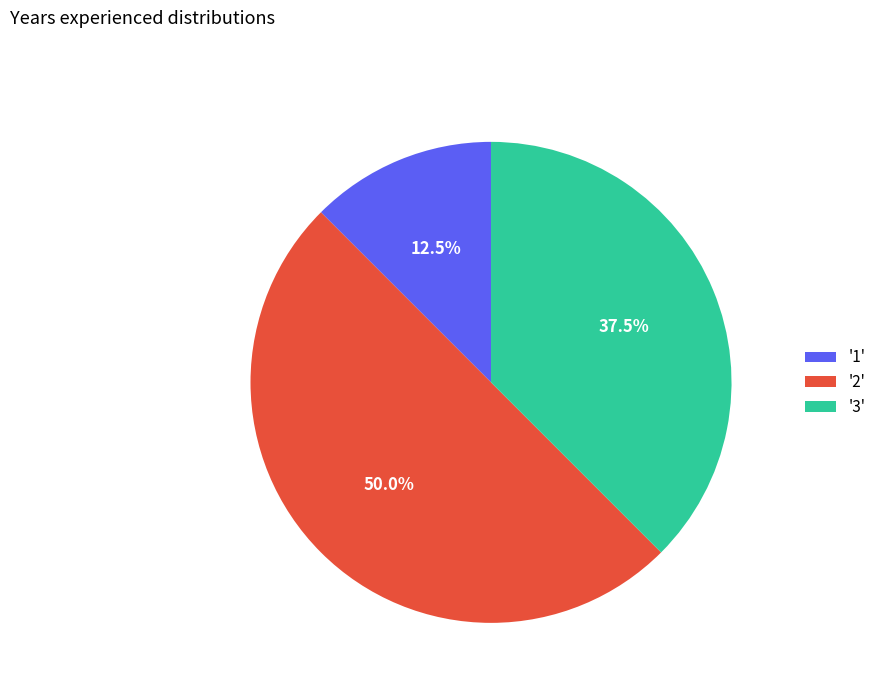

How many slices are in this pie chart?

3